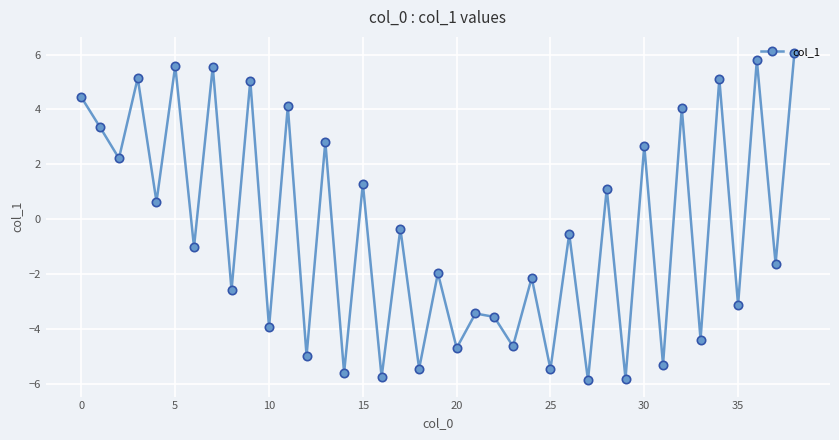

What is the sum of all values?

-17.4